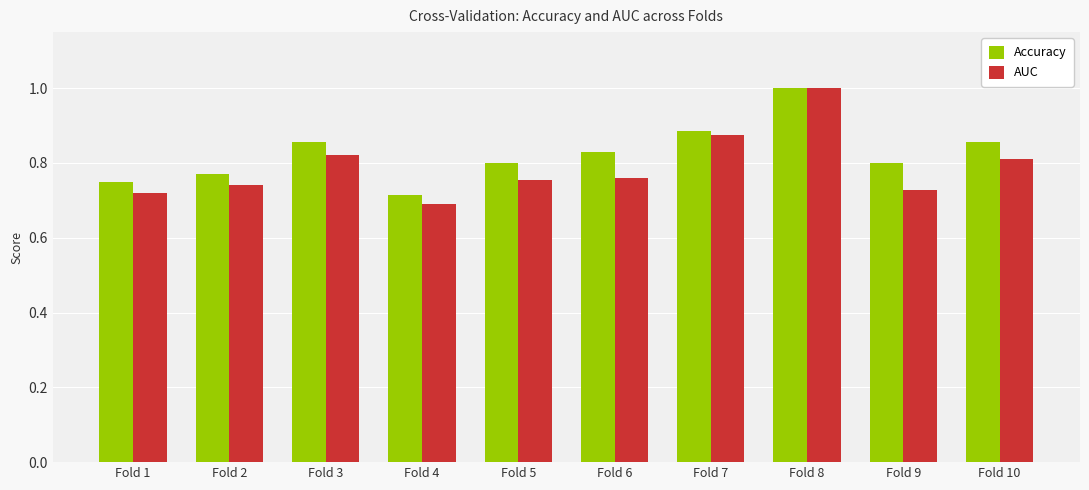

At which category is the sum across all series the highest?

Fold 8